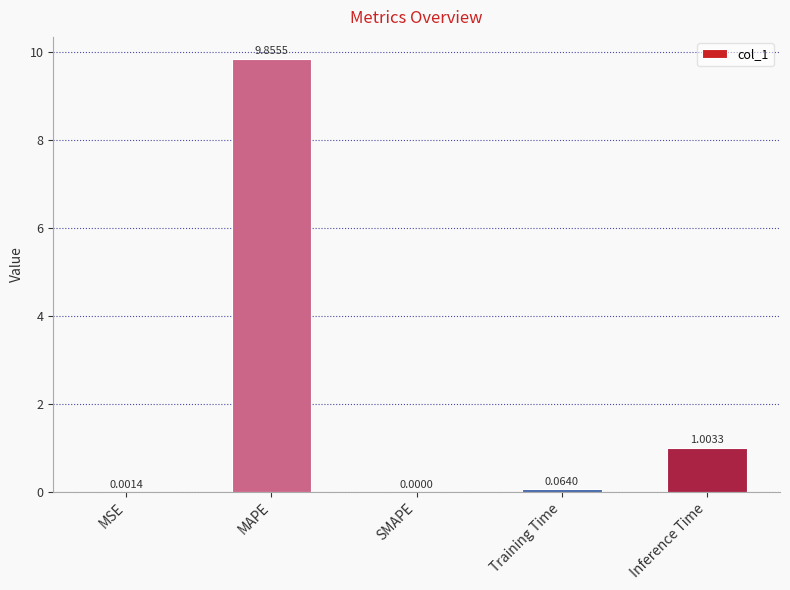

Which has a higher value, Inference Time or Training Time?

Inference Time